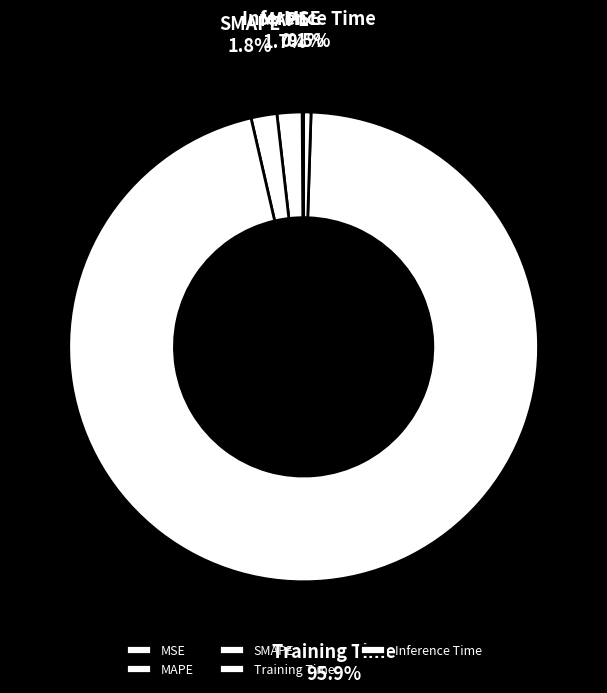

What is the largest slice in the pie chart?

Training Time